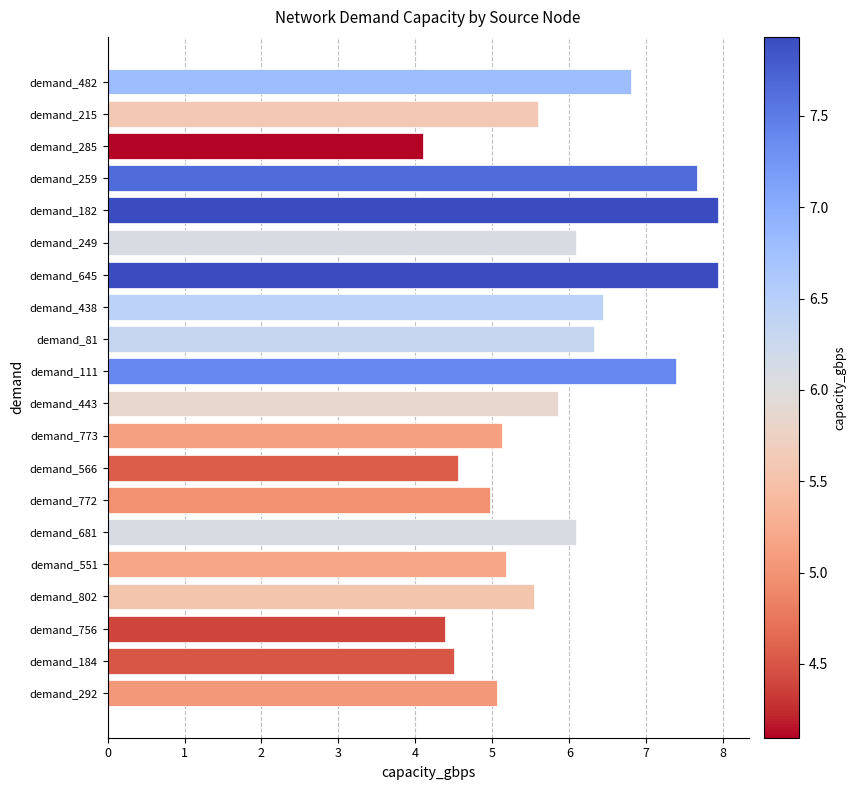

Between demand_772 and demand_215, which is larger?

demand_215